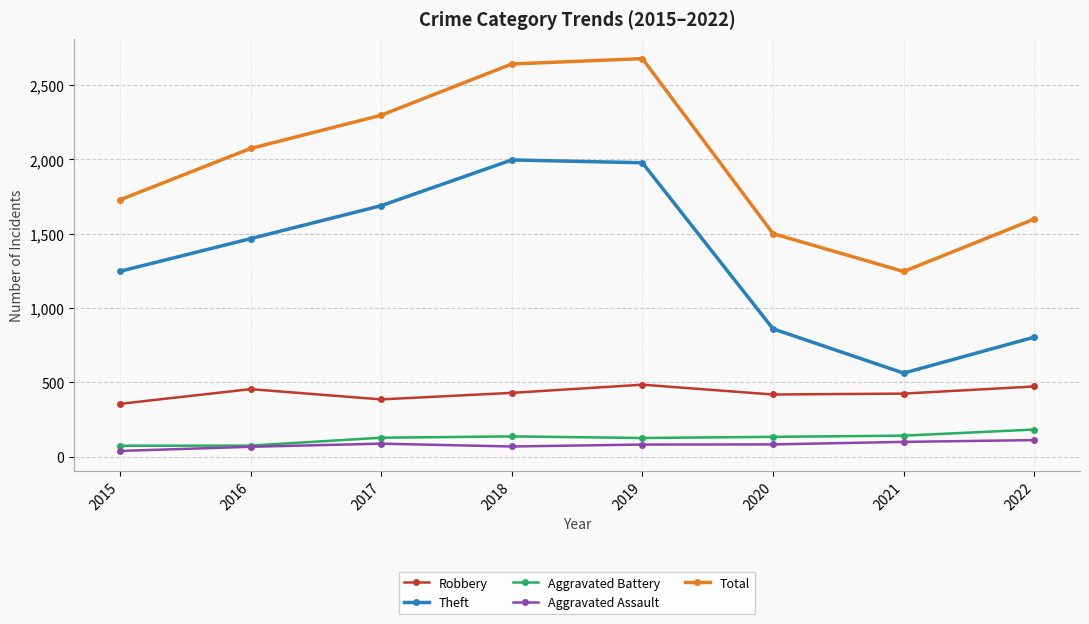

What are all the series names shown in the legend?

Robbery, Theft, Aggravated Battery, Aggravated Assault, Total